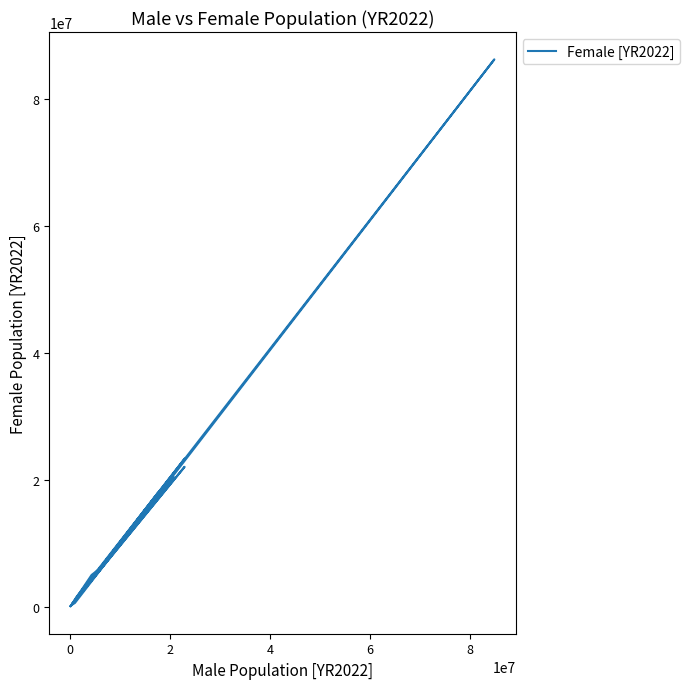

What is the difference between the maximum and minimum values?

86304760